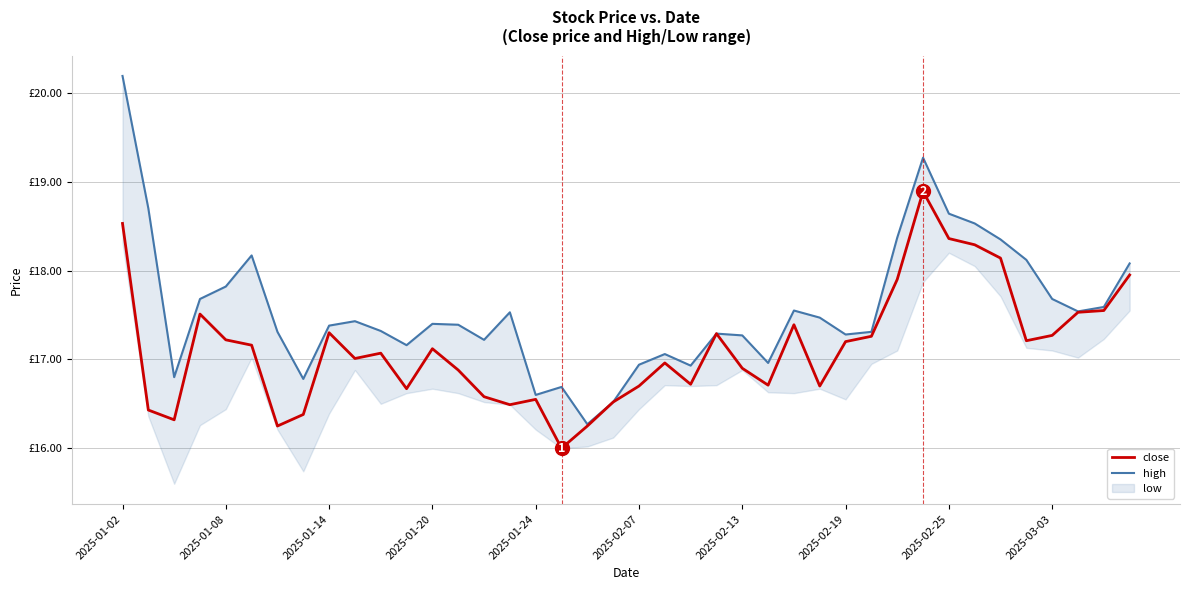

Reading left to right, extract all data points from this chart.

close: 18.5	16.4	16.3	17.5	17.2	17.2	16.2	16.4	17.3	17.0	17.1	16.7	17.1	16.9	16.6	16.5	16.6	16.0	16.2	16.5	16.7	17.0	16.7	17.3	16.9	16.7	17.4	16.7	17.2	17.3	17.9	18.9	18.4	18.3	18.1	17.2	17.3	17.5	17.6	17.9
high: 20.2	18.7	16.8	17.7	17.8	18.2	17.3	16.8	17.4	17.4	17.3	17.2	17.4	17.4	17.2	17.5	16.6	16.7	16.3	16.5	16.9	17.1	16.9	17.3	17.3	17.0	17.6	17.5	17.3	17.3	18.4	19.3	18.6	18.5	18.4	18.1	17.7	17.5	17.6	18.1